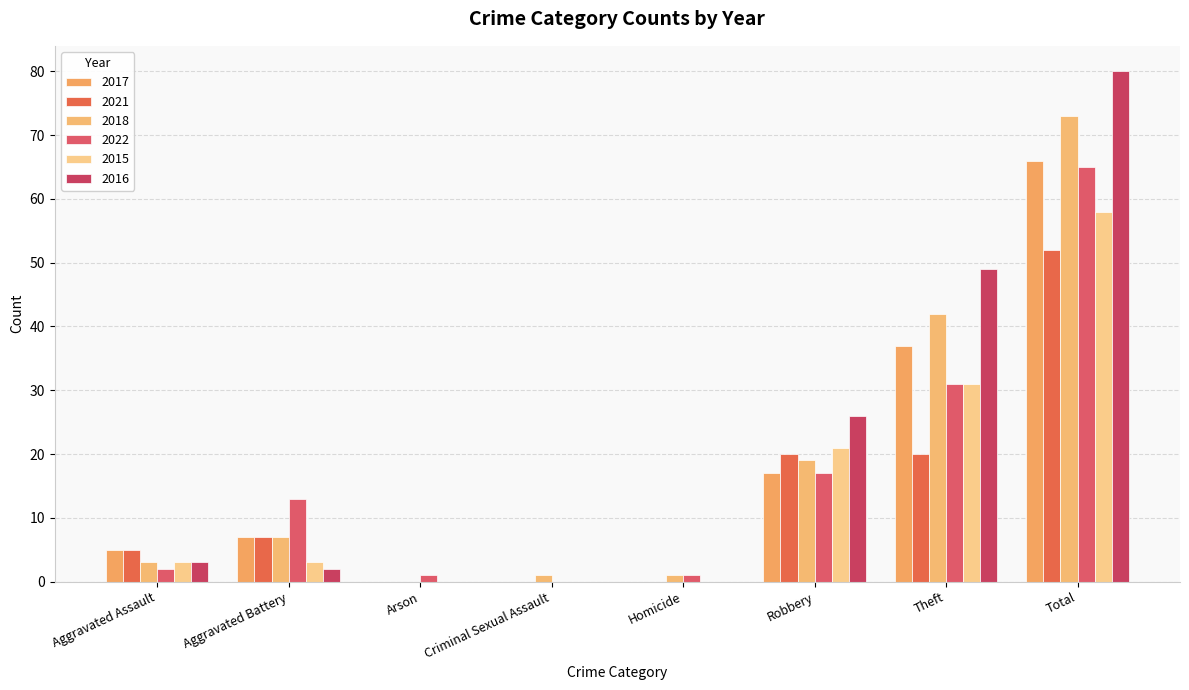

What is the total value across all series at Arson?

1